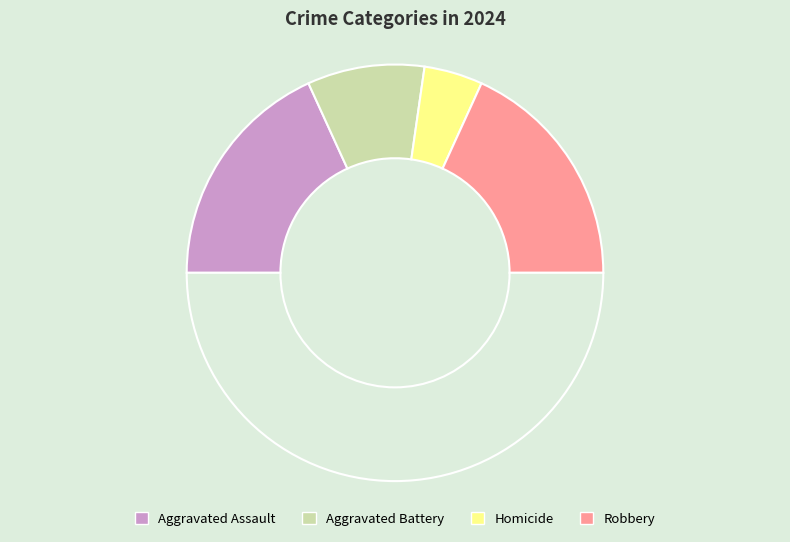

How many segments does this pie chart have?

5